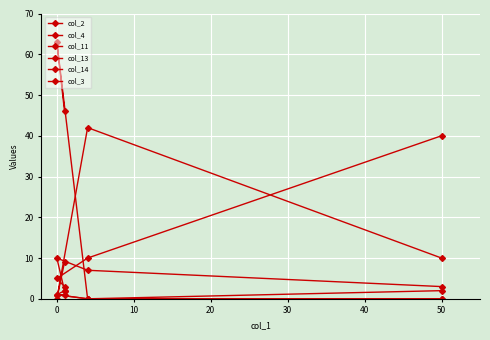

Is this an area chart (filled region under the line)?

No